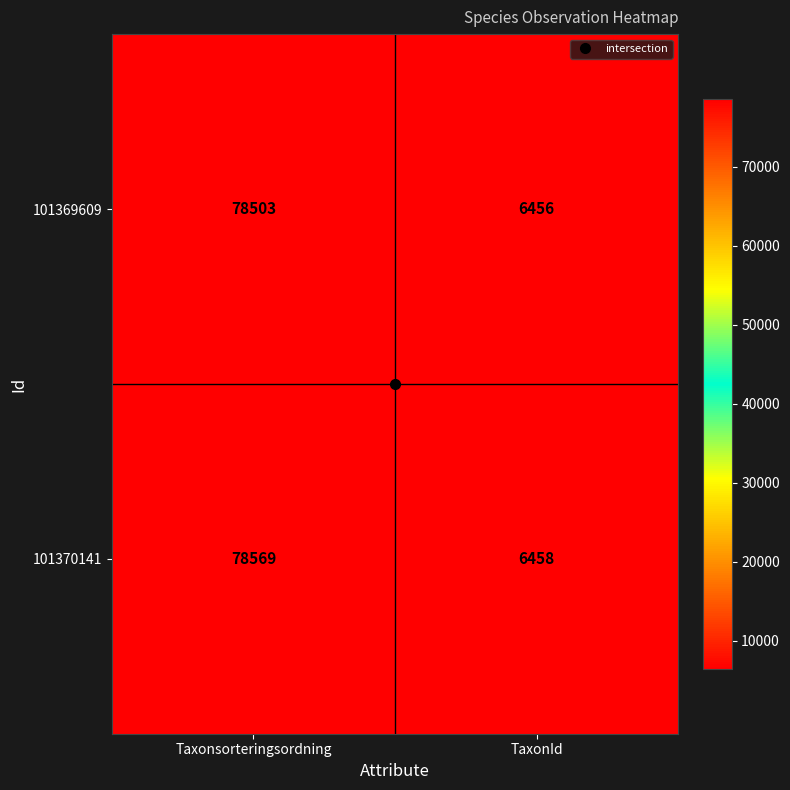

Which series has the widest spread of values?

101370141